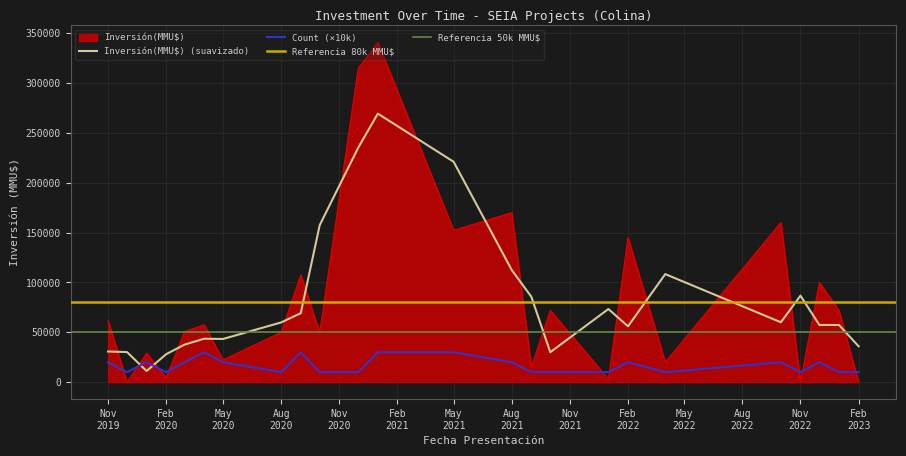

The value of Count at 34 is 1. True or false?

False